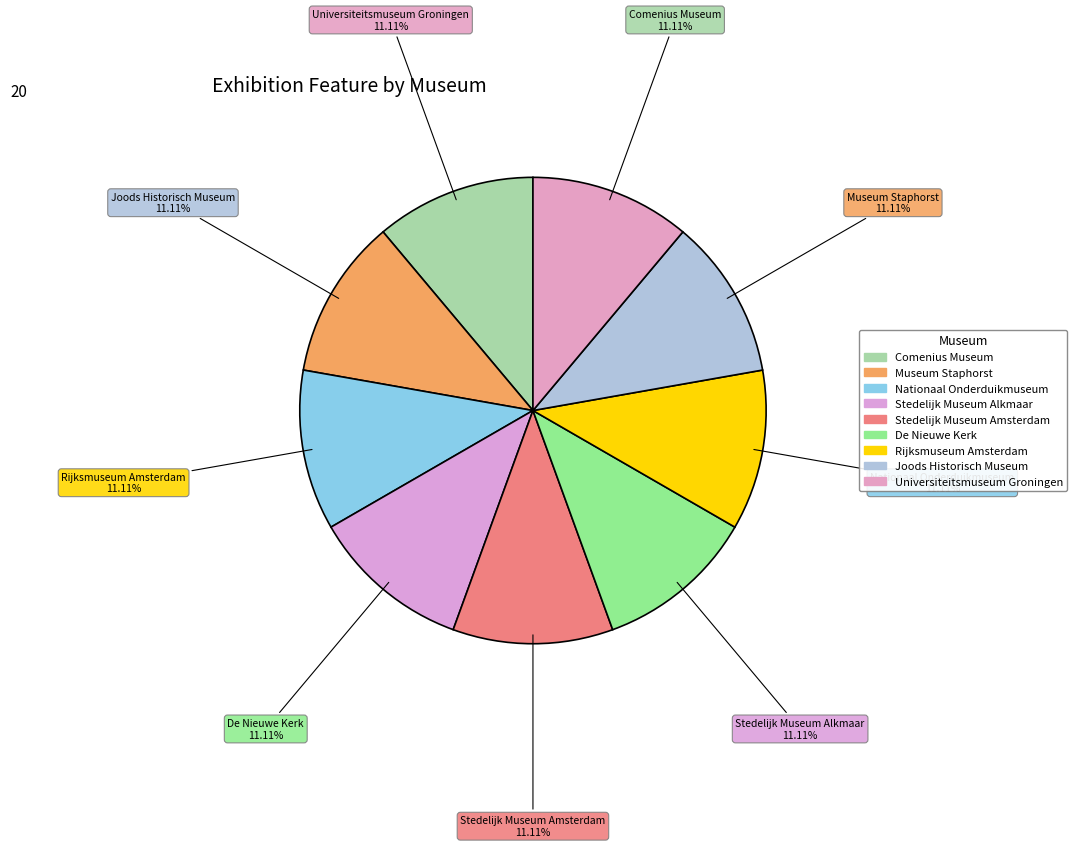

How many segments does this pie chart have?

9